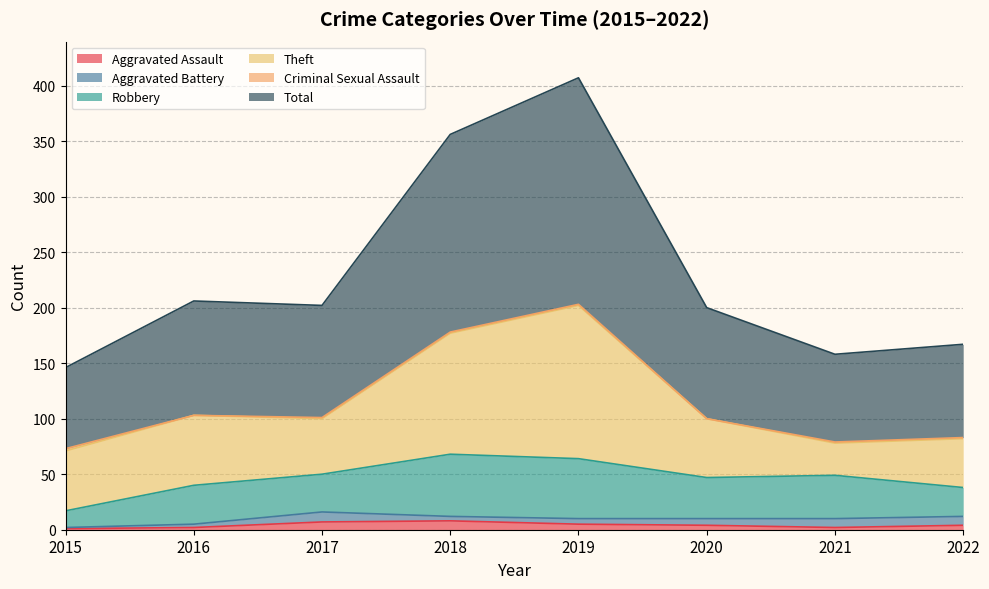

What is the difference between the maximum and second lowest values in the Criminal Sexual Assault series?

2